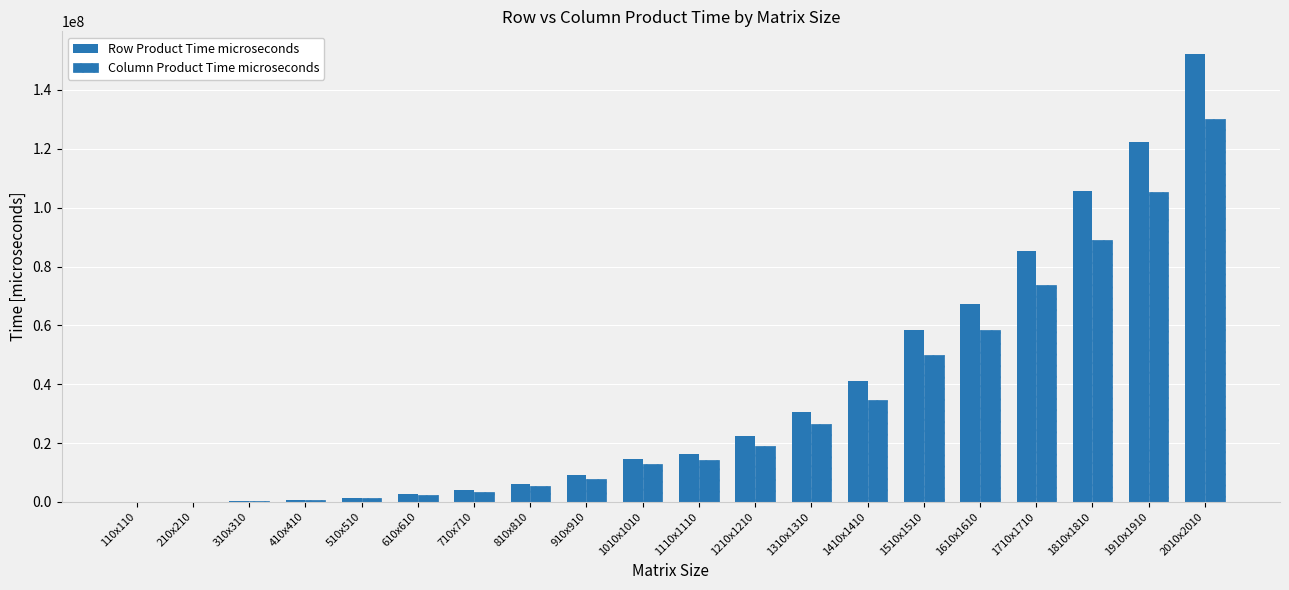

What is the label of the 20th bar from the right?

110x110